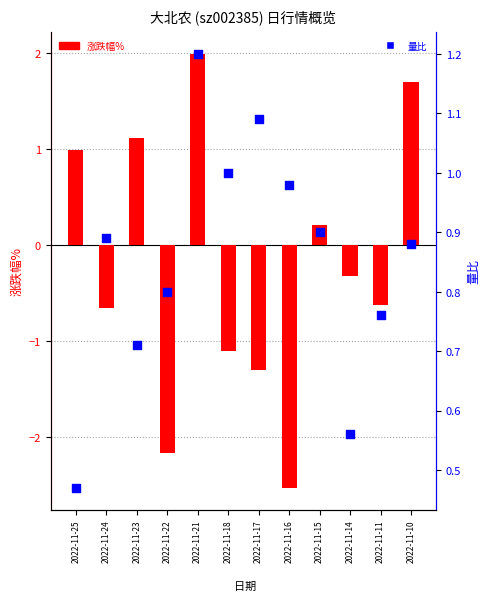

At how many categories does at least one series exceed -1?

12